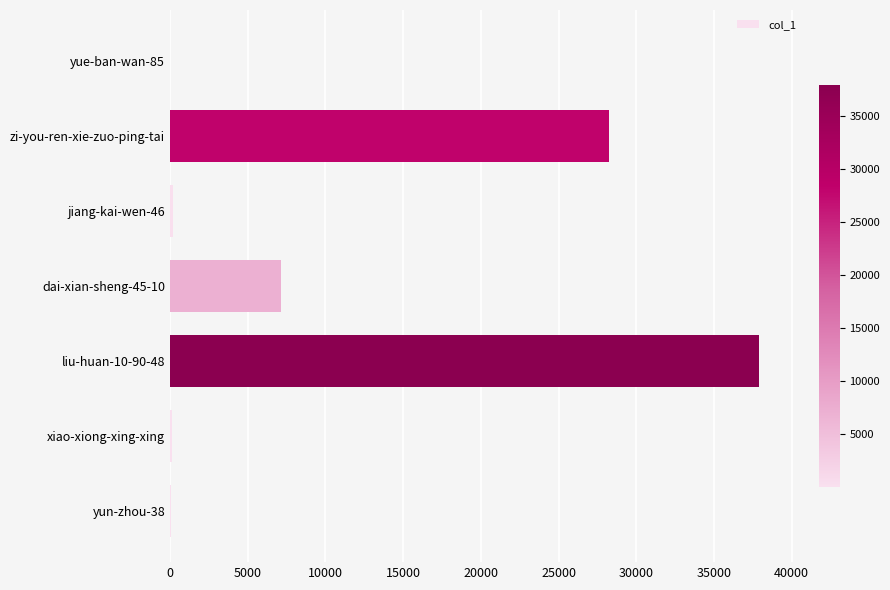

Which label corresponds to the largest value in the chart?

liu-huan-10-90-48